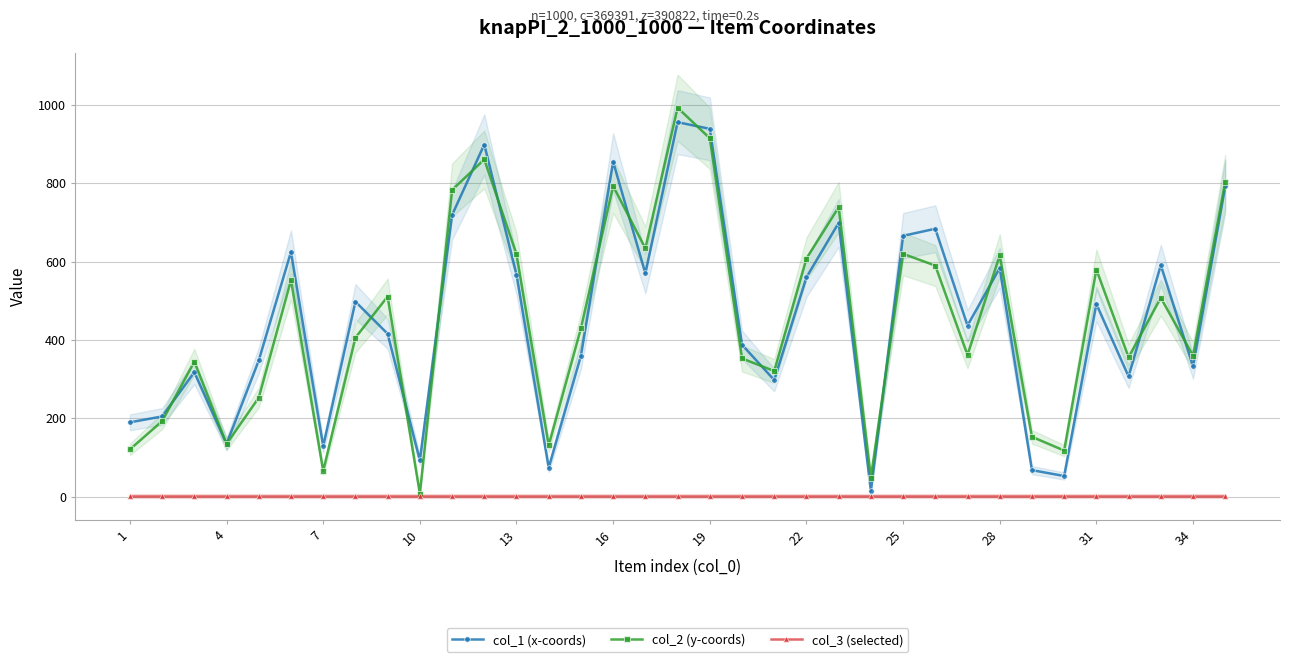

How many lines are shown in the chart?

3